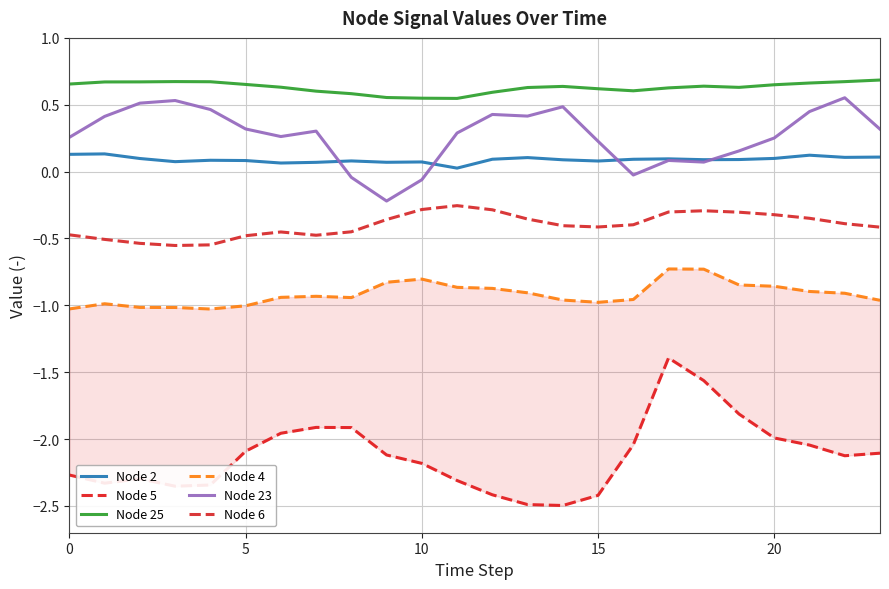

True or false: Node 25 and Node 6 cross at least once.

False